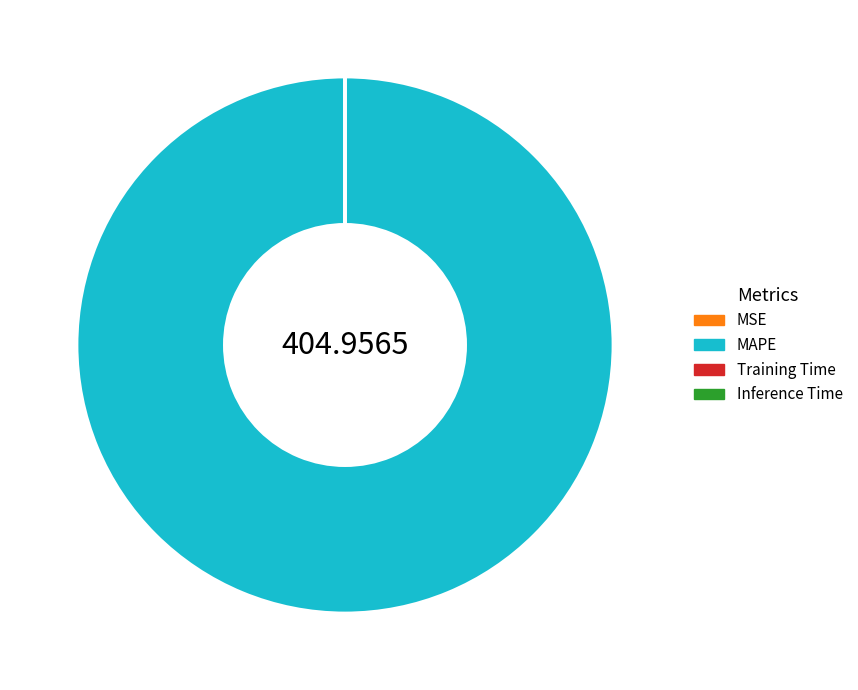

Is there any slice that represents more than half of the pie?

Yes